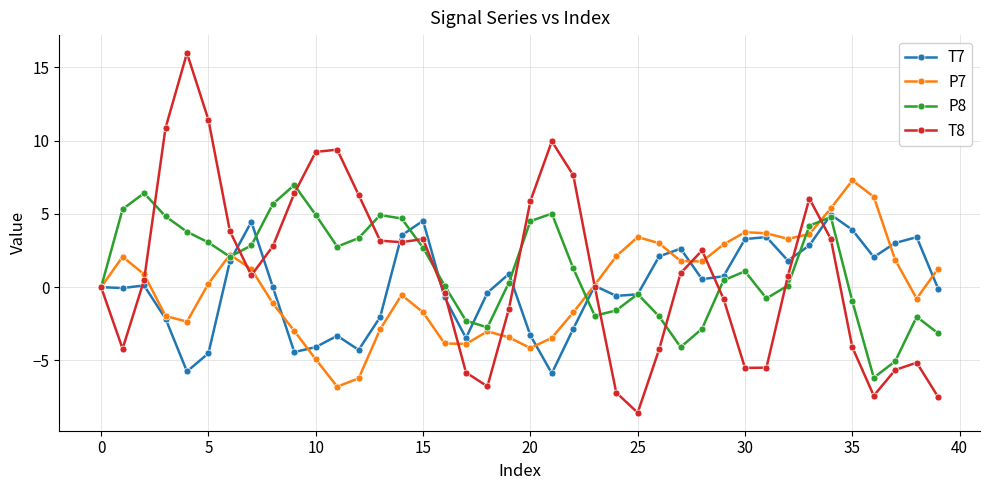

Which series has the largest range (max minus min)?

T8